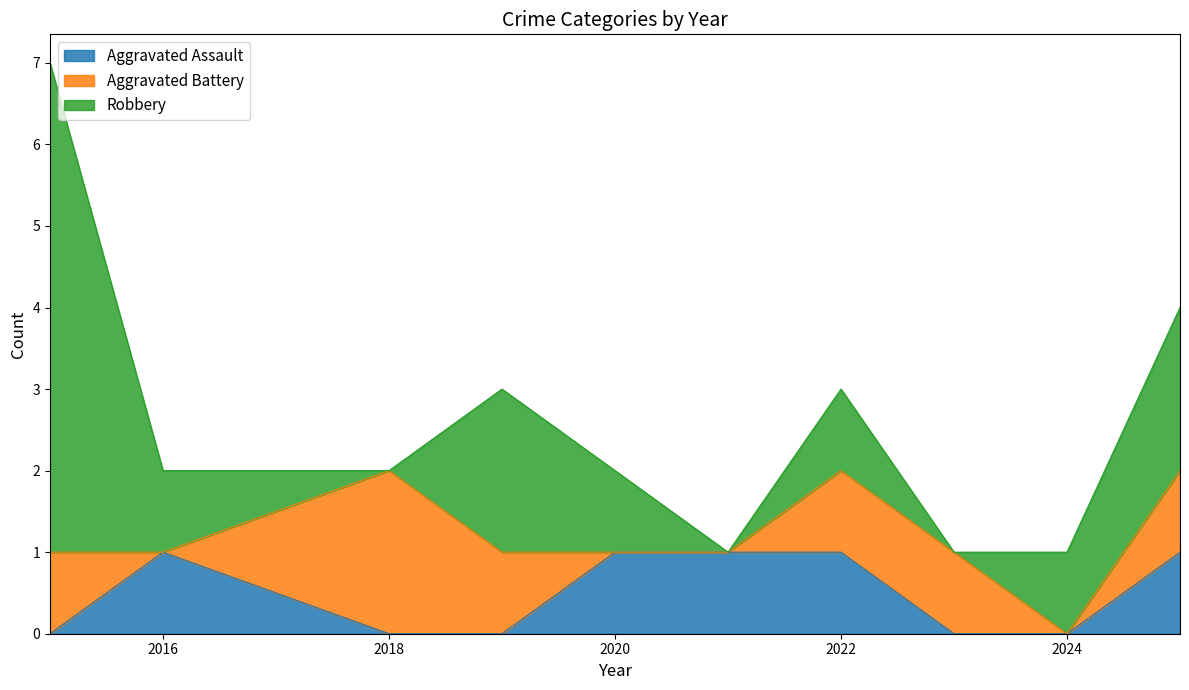

Which series has the widest spread of values?

Robbery